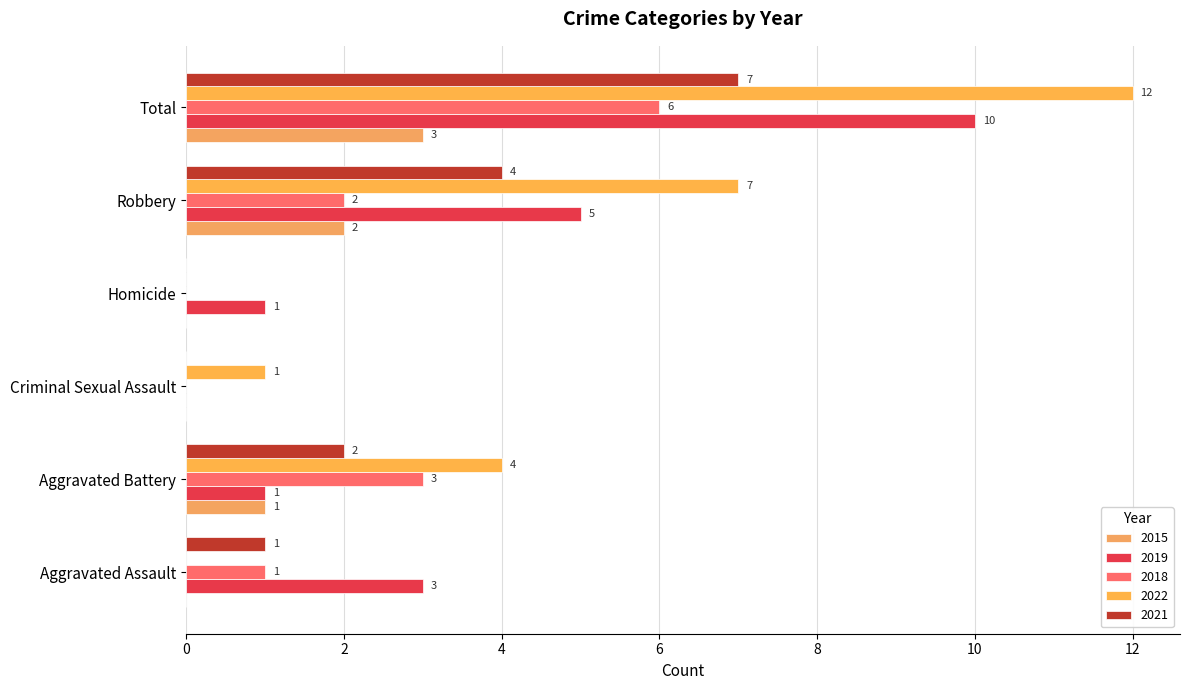

Which category has the highest value across all series?

Total